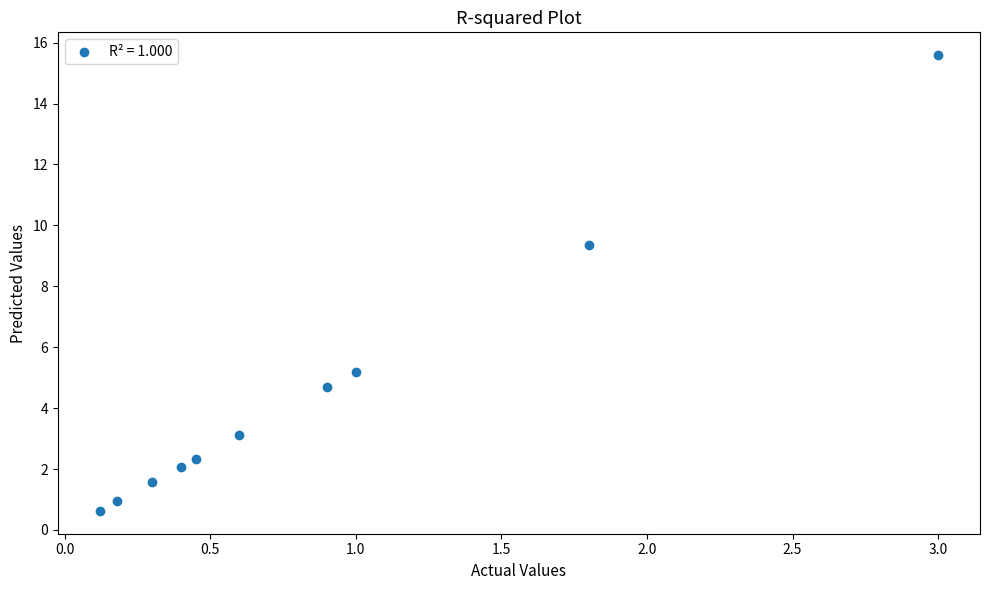

What is the average X value?

0.9